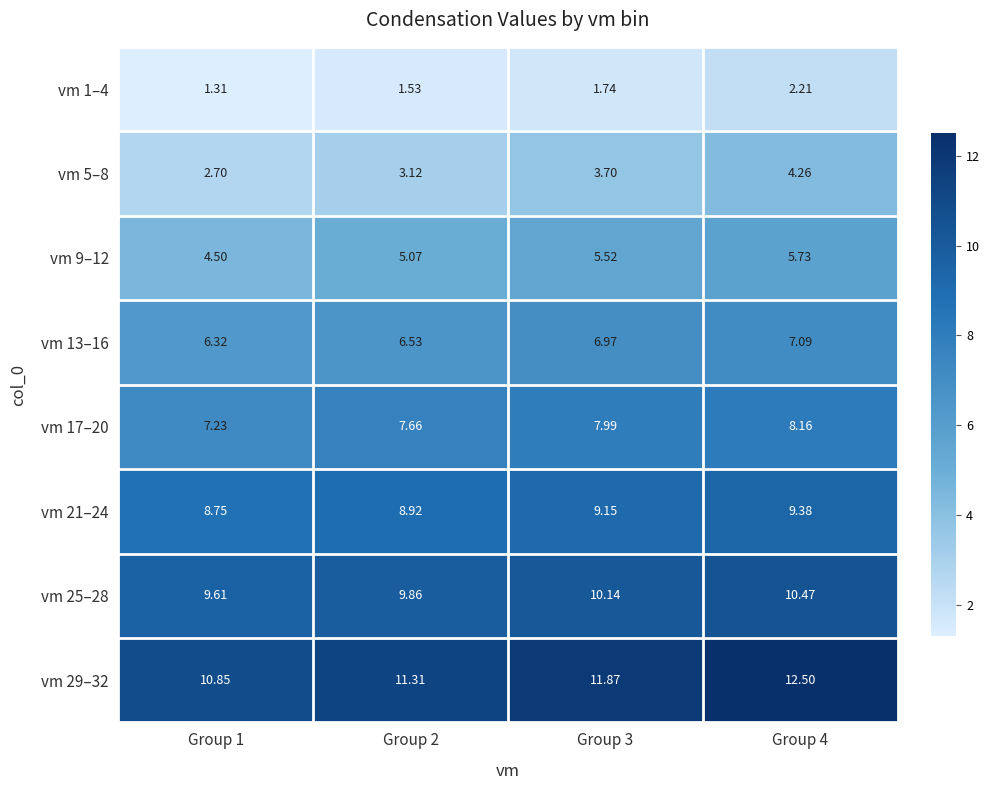

List the series in order of their peak value, lowest first.

vm 1–4, vm 5–8, vm 9–12, vm 13–16, vm 17–20, vm 21–24, vm 25–28, vm 29–32